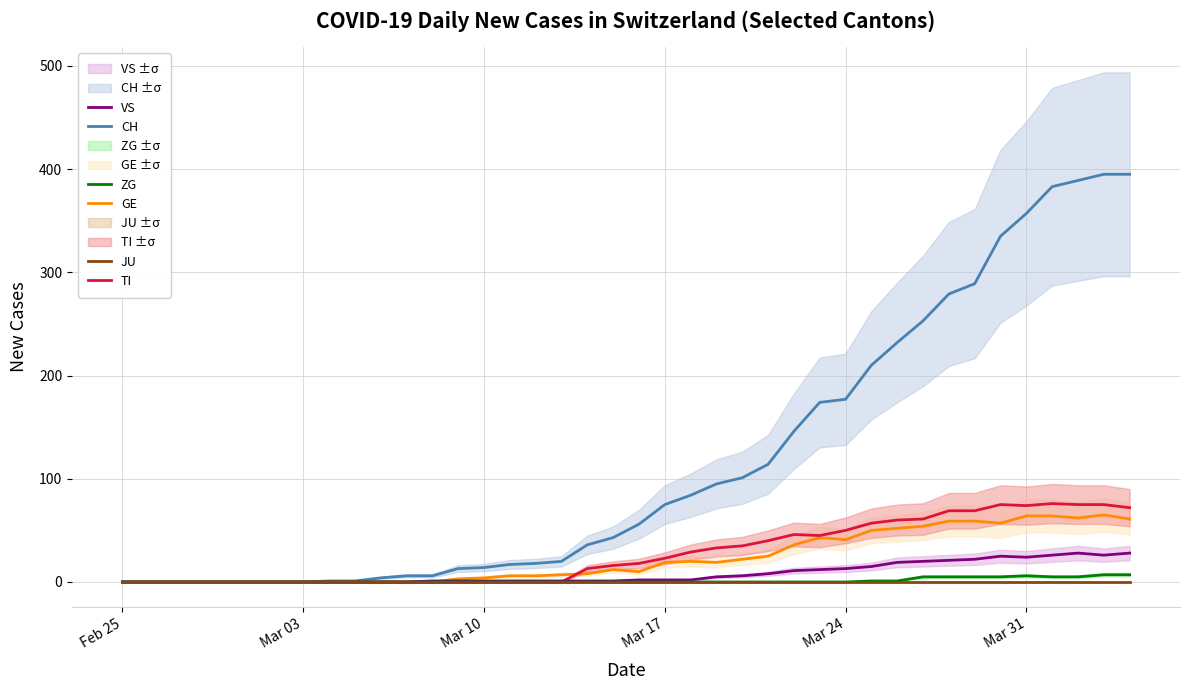

True or false: JU and TI intersect in this chart.

False